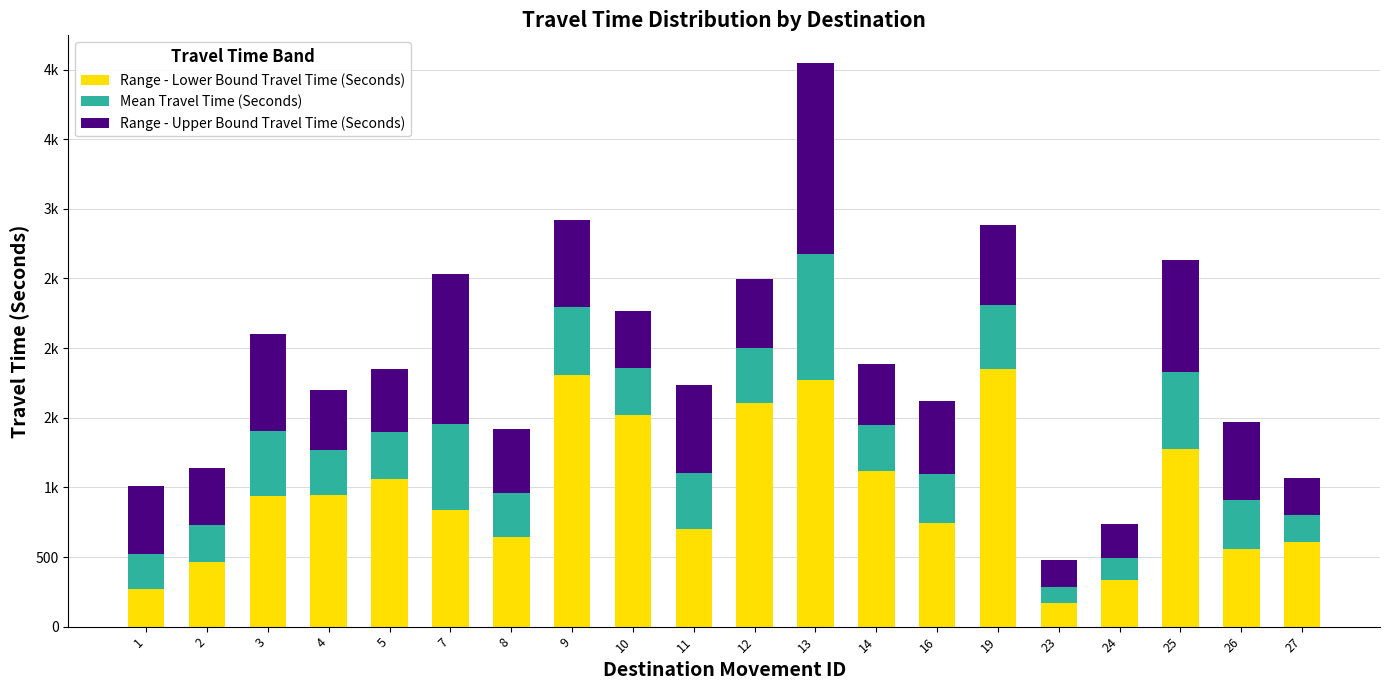

Does the chart contain any negative values?

No